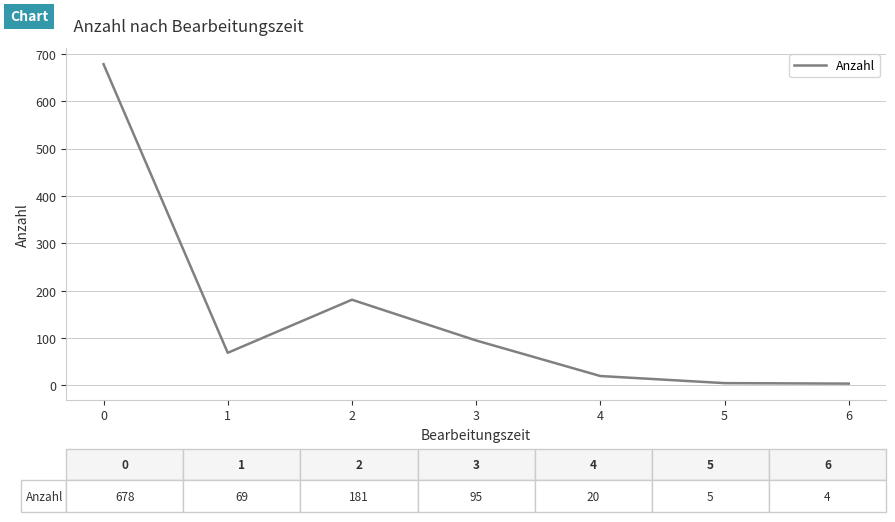

How many interior local peaks (higher than both neighbors) does the data have?

1